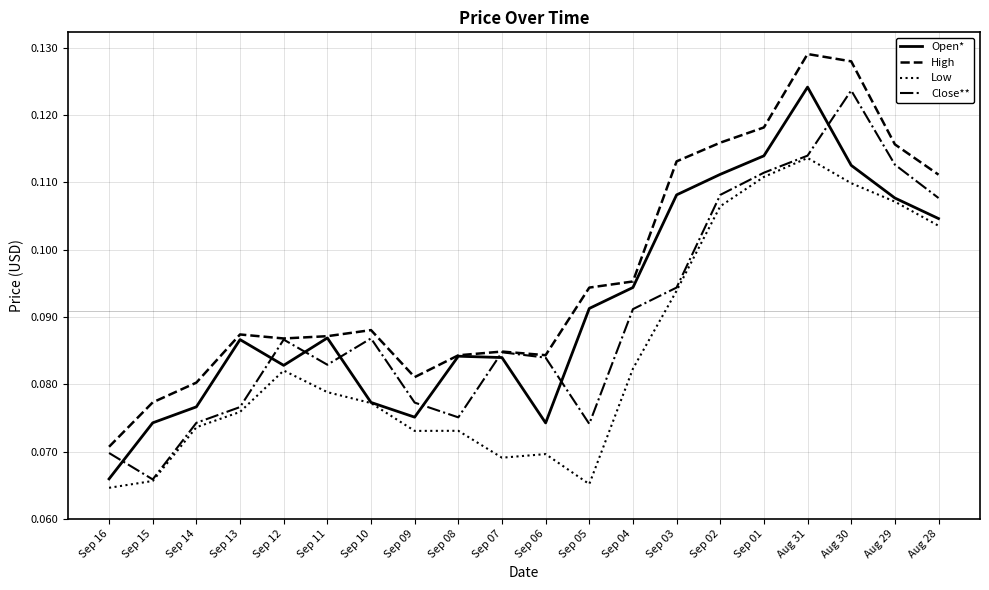

At which label does Open* reach its peak?

Aug 31